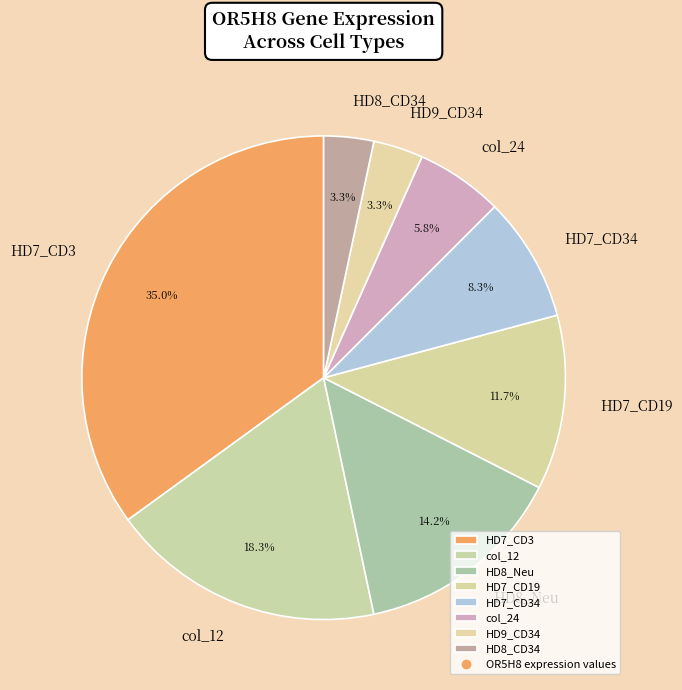

To the nearest percent, what portion does HD7_CD34 represent?

8%